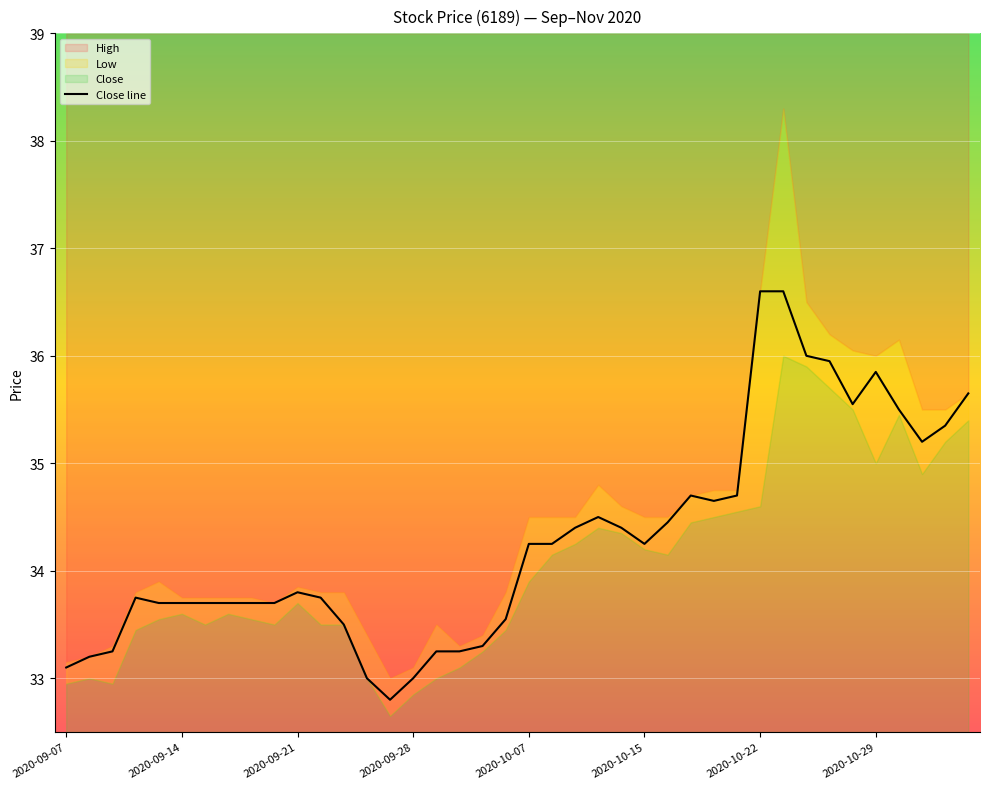

The value at 26 is 34.5. True or false?

True